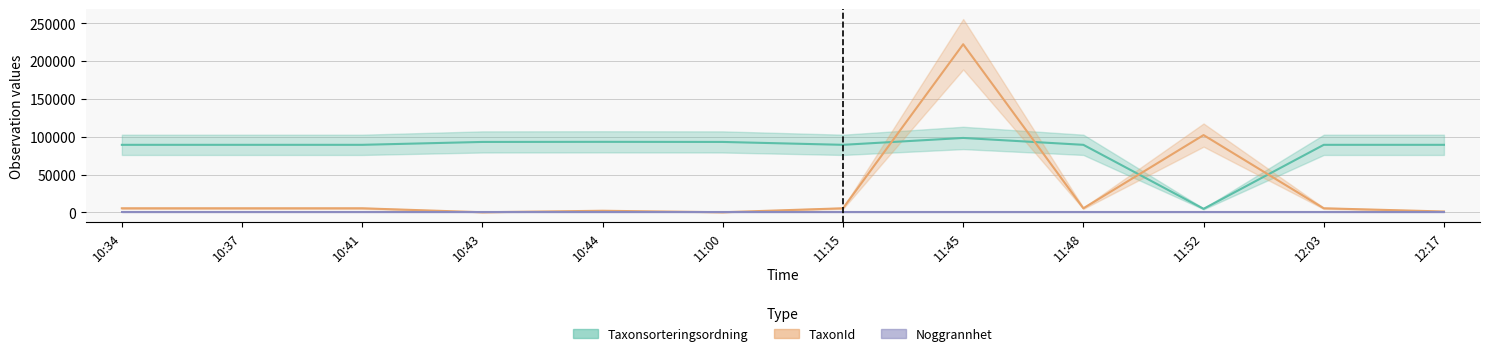

What is the smallest value displayed?

210